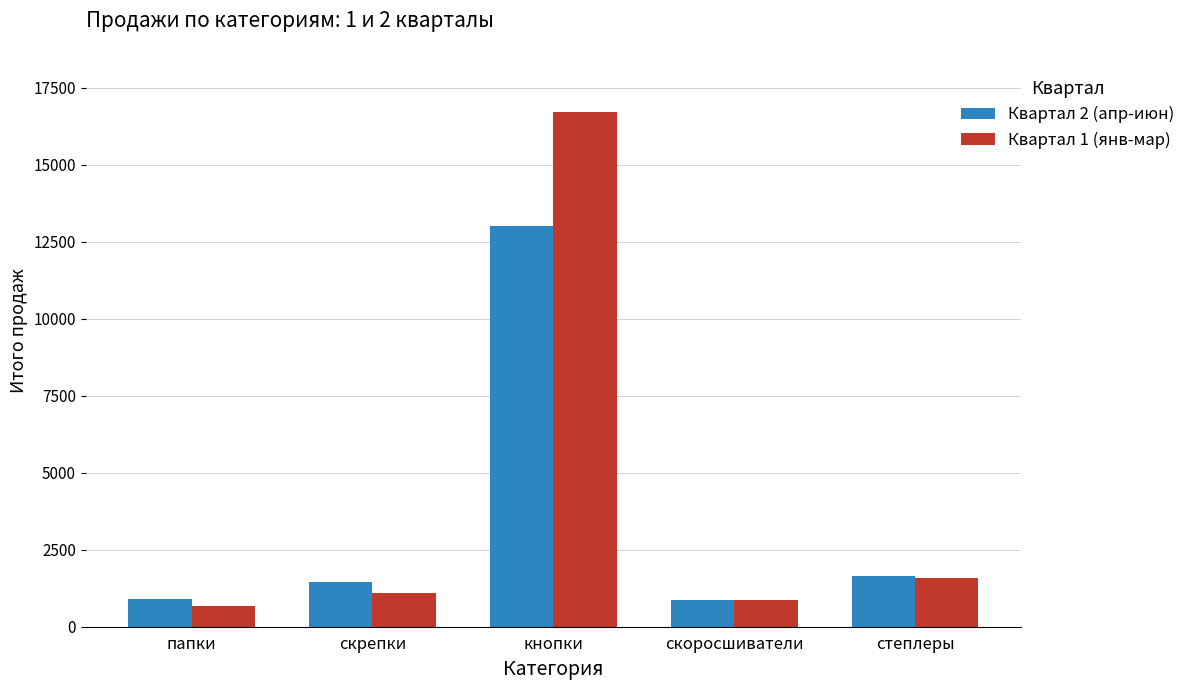

Which label corresponds to the largest value in the chart?

кнопки